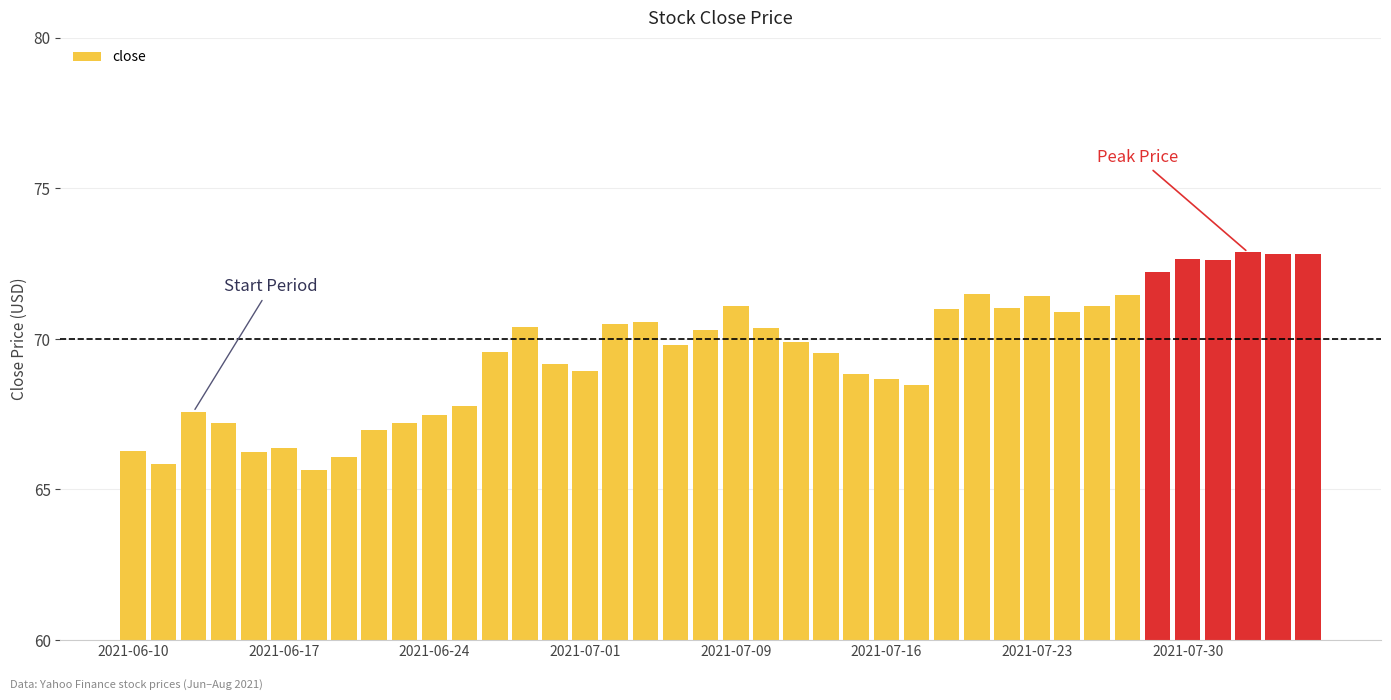

What is the maximum value shown in the chart?

72.9